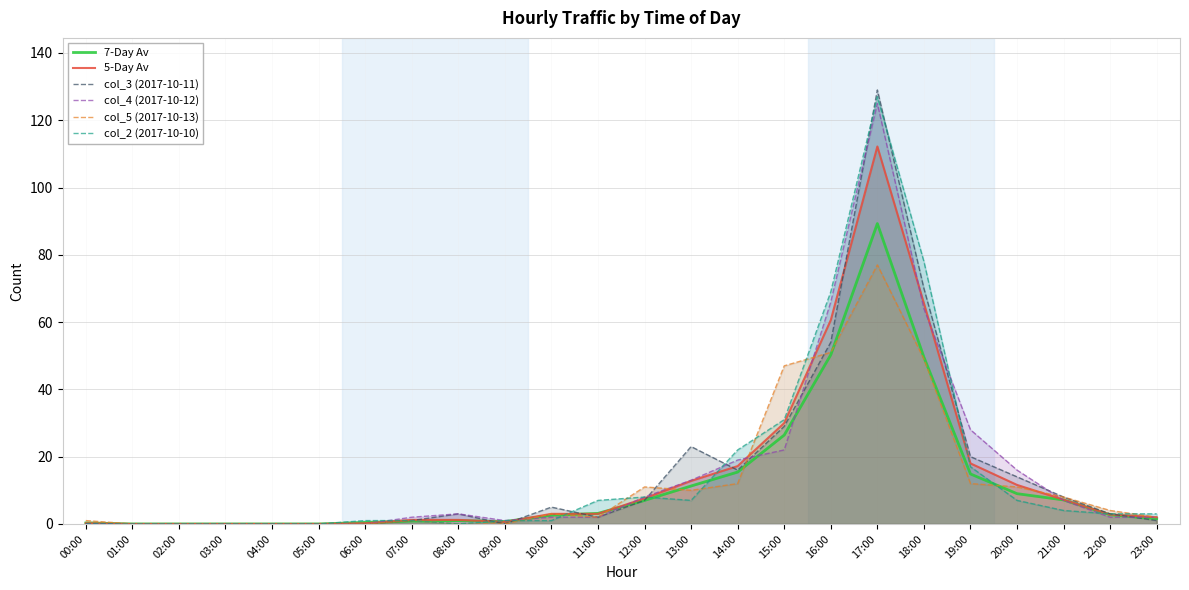

Which series has the widest spread of values?

col_3 (2017-10-11)